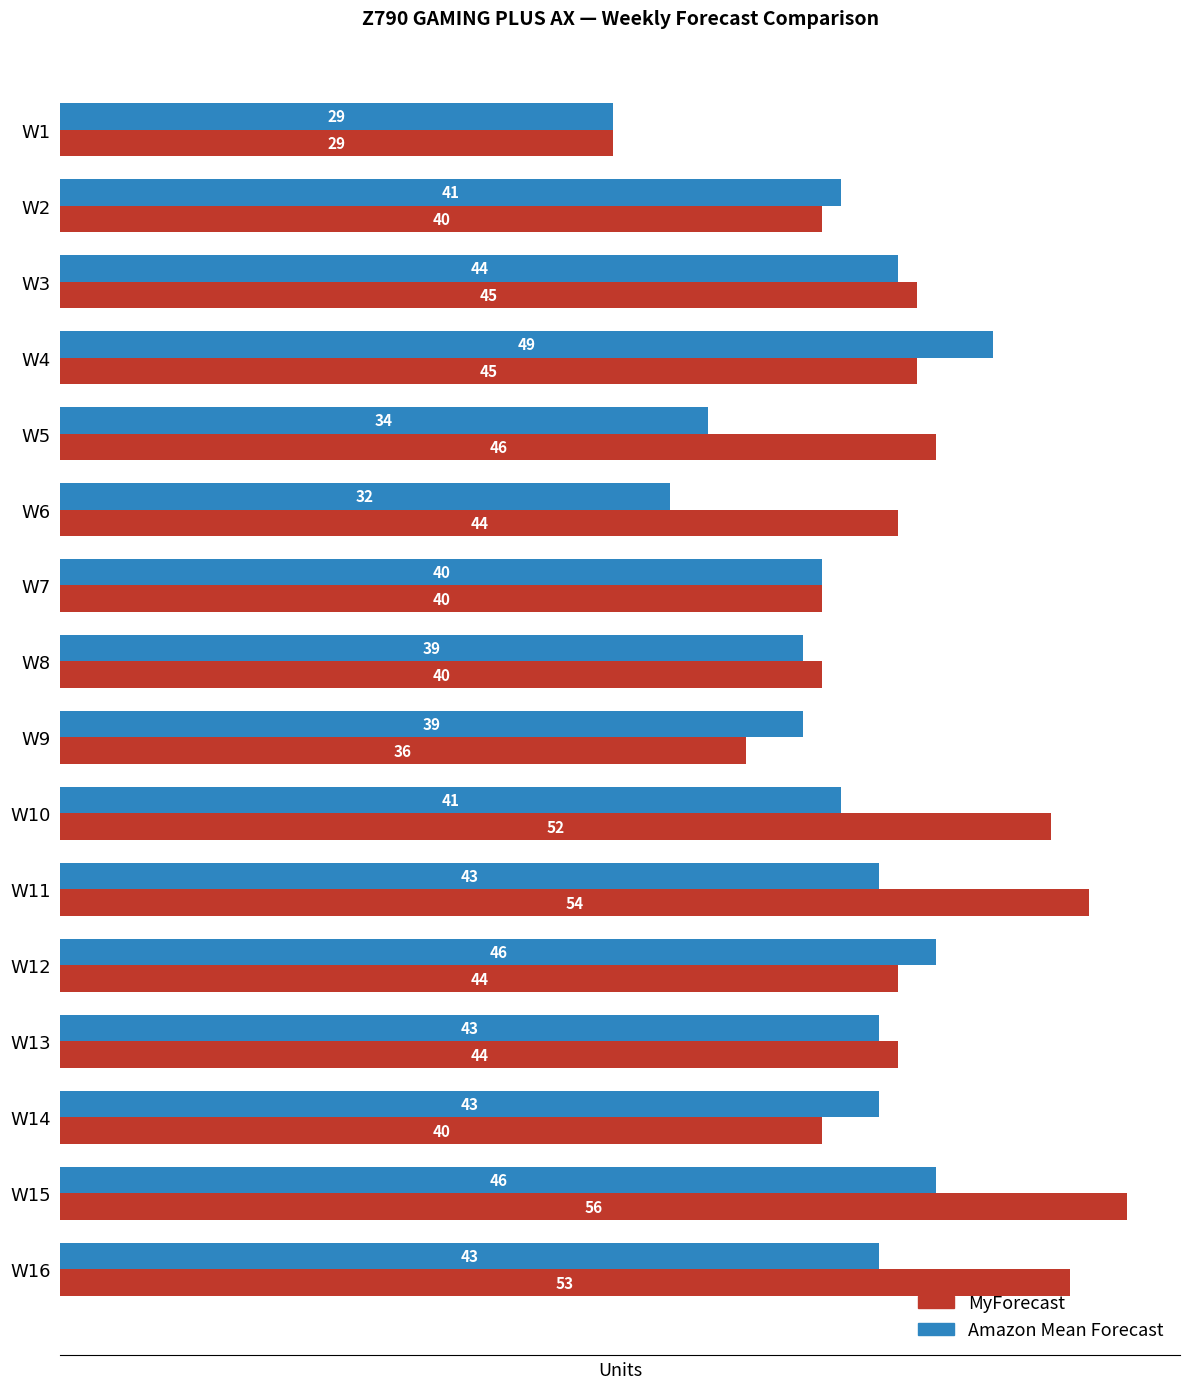

Rank the series by their average value, from lowest to highest.

Amazon Mean Forecast, MyForecast